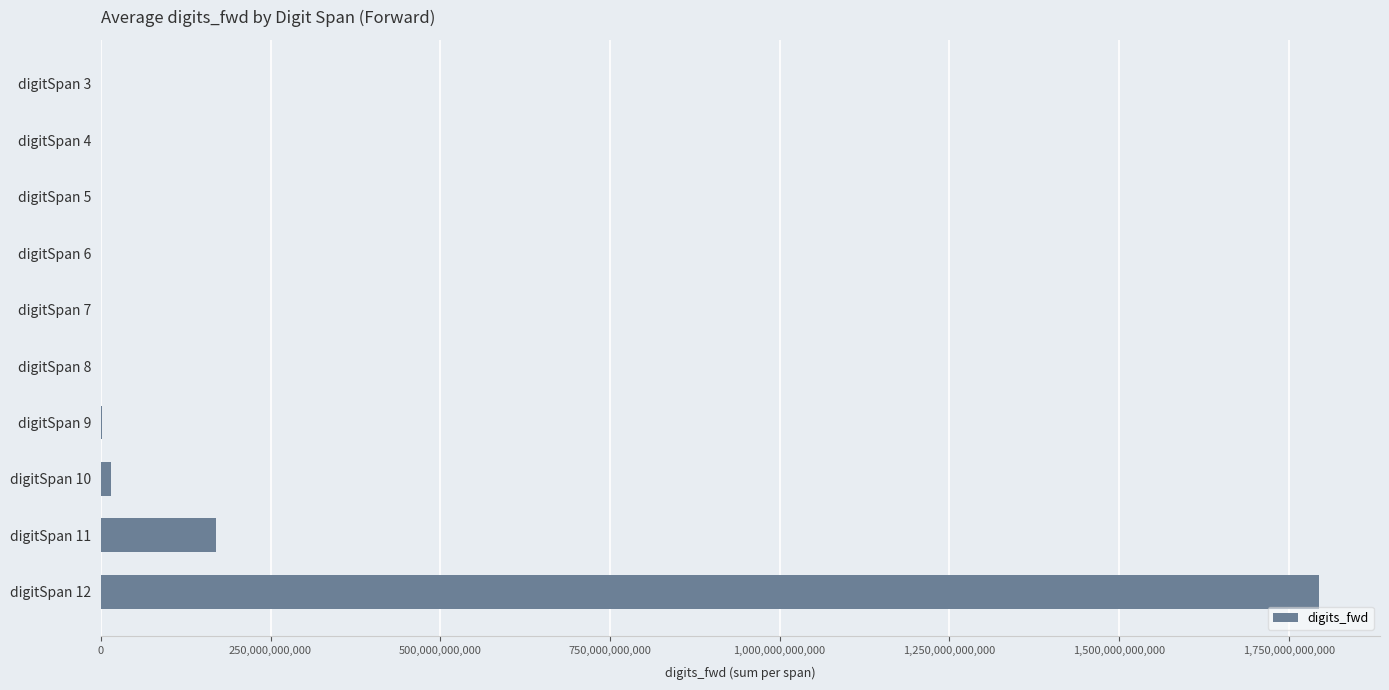

What is the greatest value displayed?

1794797683121